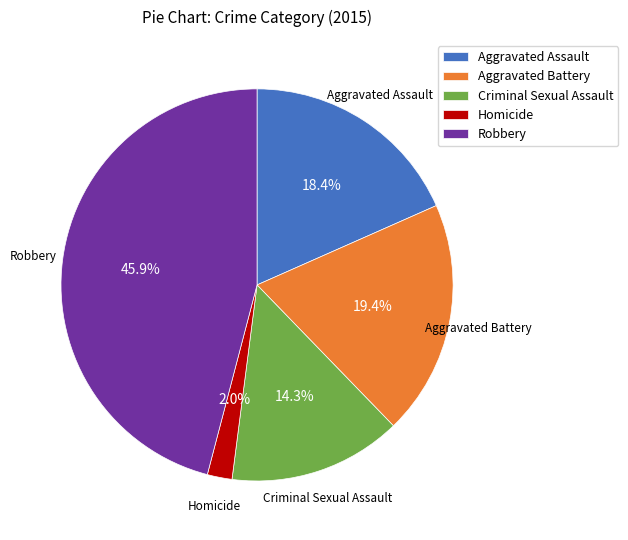

Is there a majority slice in this chart?

No